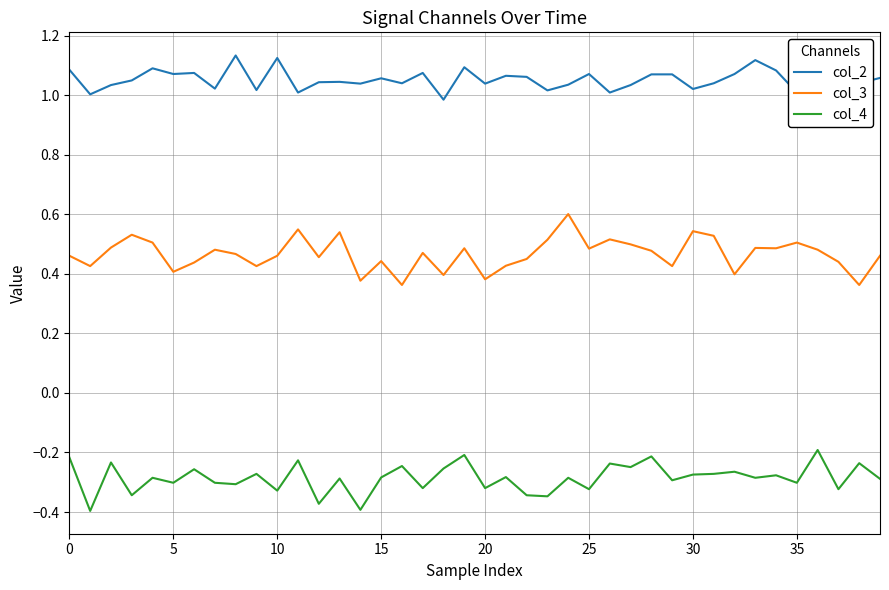

List the series in order of their peak value, lowest first.

col_4, col_3, col_2